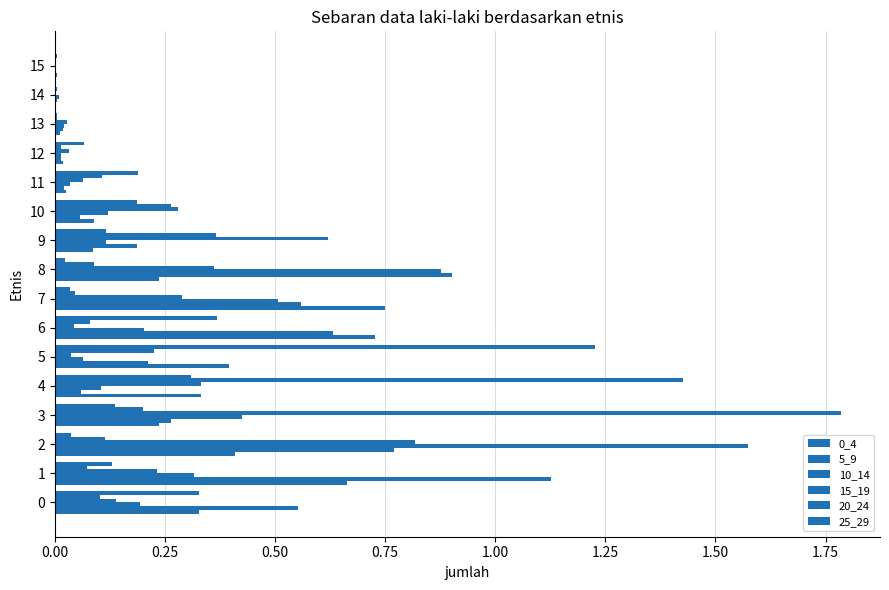

Reading left to right, extract all data points from this chart.

0_4: 0.3	0.7	0.4	0.2	0.3	0.4	0.7	0.7	0.2	0.1	0.1	0.0	0.0	0.0	0.0	0.0
5_9: 0.6	1.1	0.8	0.3	0.1	0.2	0.6	0.6	0.9	0.2	0.1	0.0	0.0	0.0	0.0	0.0
10_14: 0.2	0.3	1.6	0.4	0.1	0.1	0.2	0.5	0.9	0.1	0.1	0.0	0.0	0.0	0.0	0.0
15_19: 0.1	0.2	0.8	1.8	0.3	0.0	0.0	0.3	0.4	0.6	0.3	0.1	0.0	0.0	0.0	0.0
20_24: 0.1	0.1	0.1	0.2	1.4	0.2	0.1	0.0	0.1	0.4	0.3	0.1	0.0	0.0	0.0	0.0
25_29: 0.3	0.1	0.0	0.1	0.3	1.2	0.4	0.0	0.0	0.1	0.2	0.2	0.1	0.0	0.0	0.0